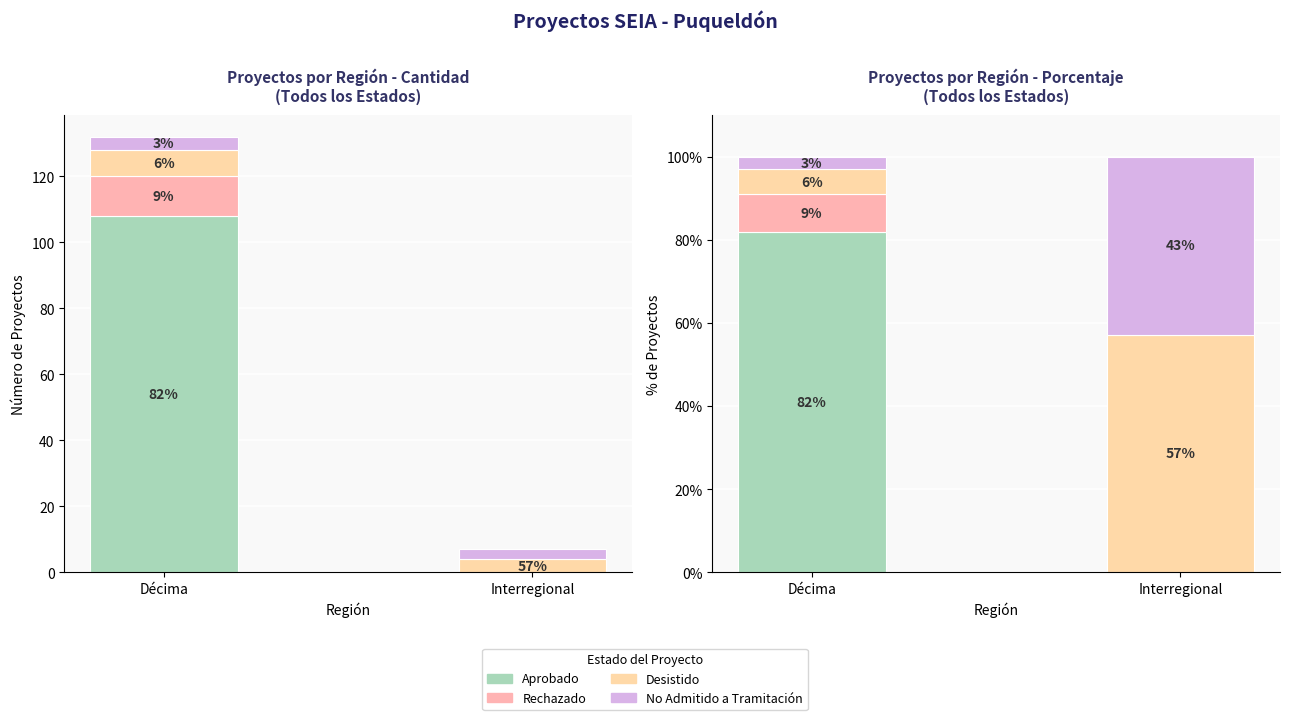

Which has a higher value, Décima or Interregional?

Décima